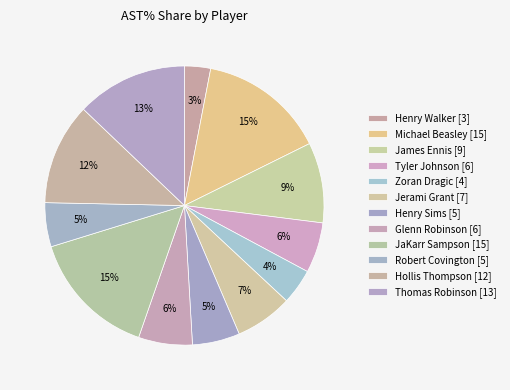

The James Ennis slice represents 1% of the pie. True or false?

False